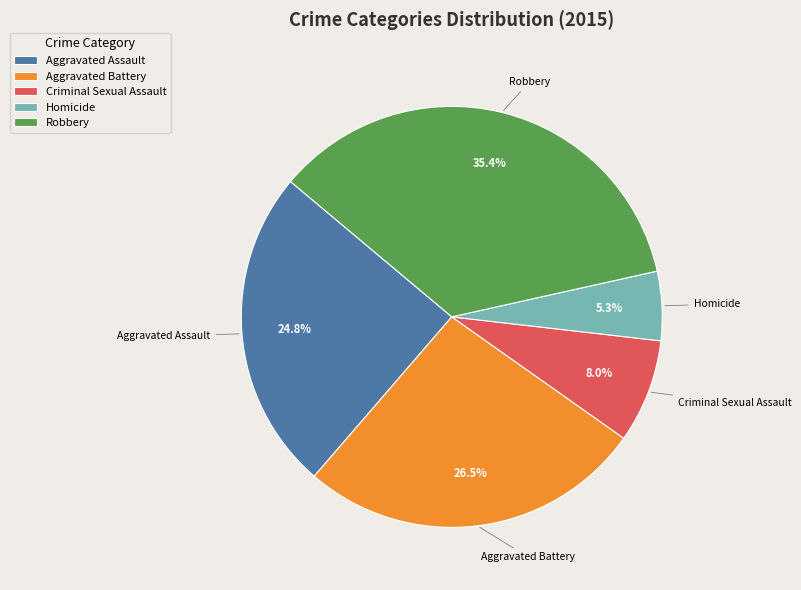

Count the number of slices in the pie.

5